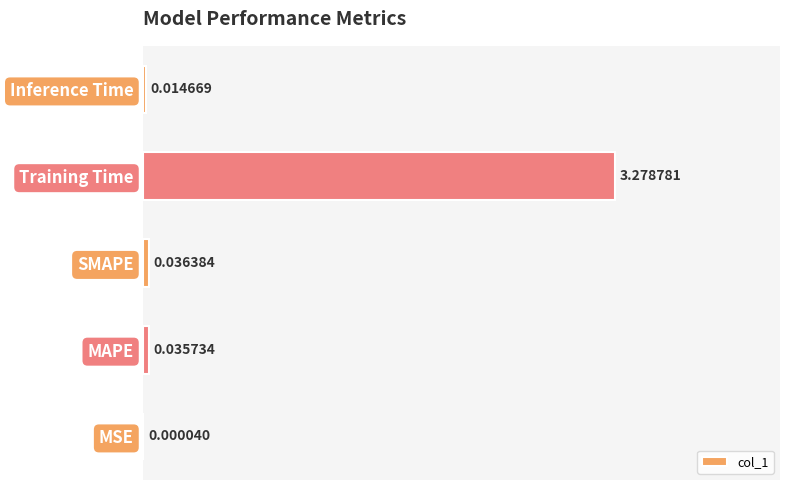

Between Inference Time and MAPE, which is larger?

MAPE